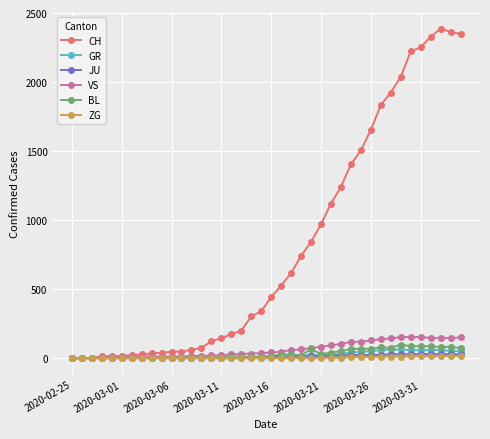

What is the maximum value for BL?

99